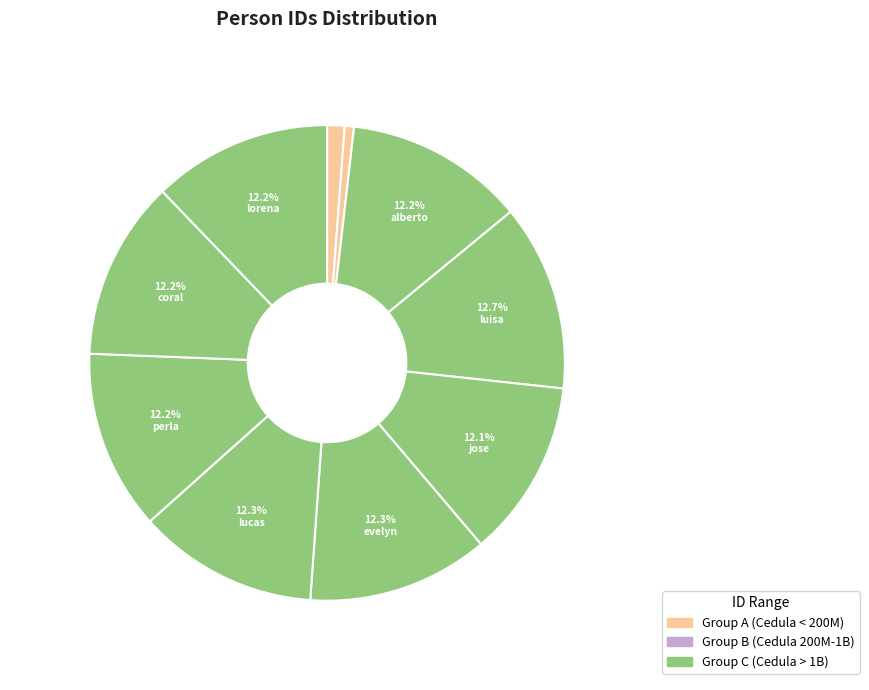

To the nearest percent, what is the difference between the largest and smallest slice percentages?

12%